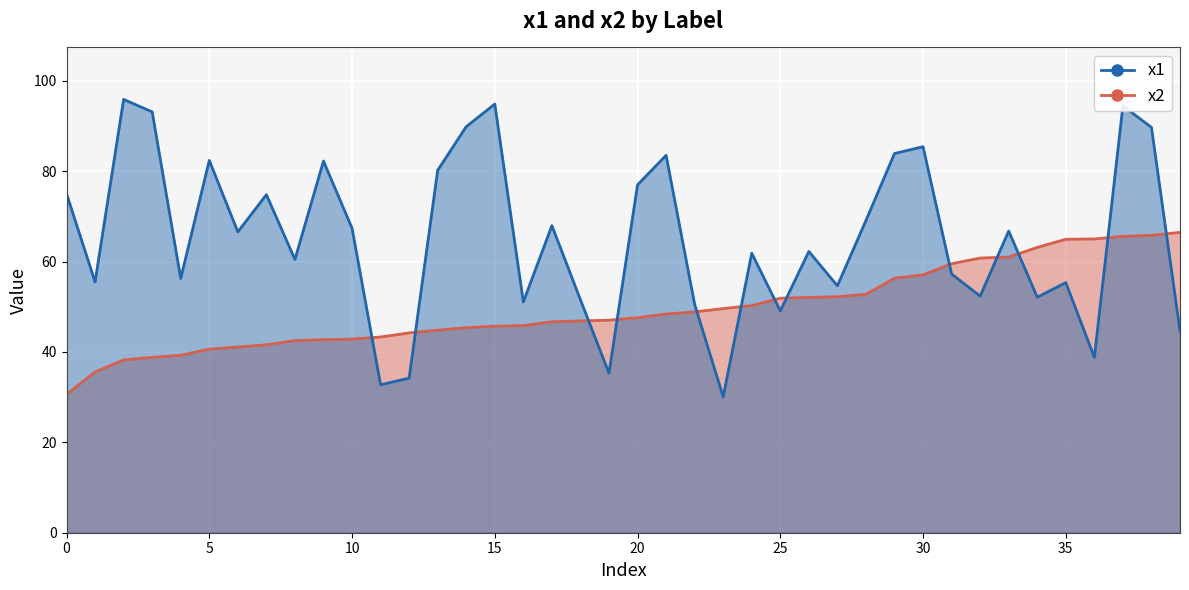

Between 0 and 1, which is larger?

1